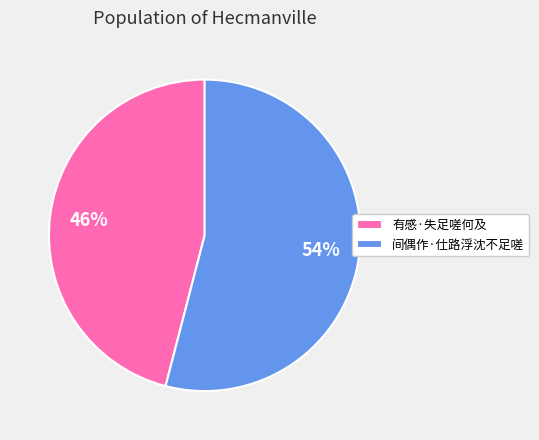

What is the smallest slice in the pie chart?

有感·失足嗟何及